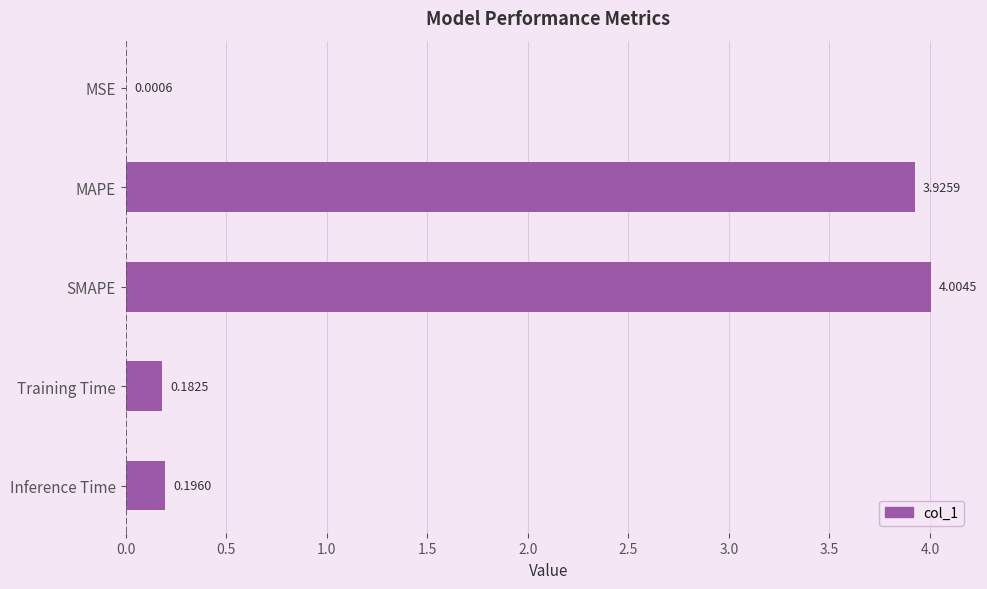

What is the sum of all values?

8.3